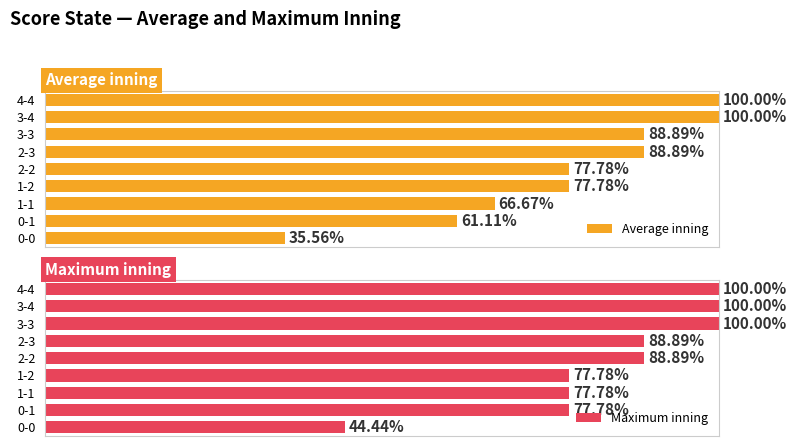

Rank the series by their average value, from lowest to highest.

Average inning, Maximum inning